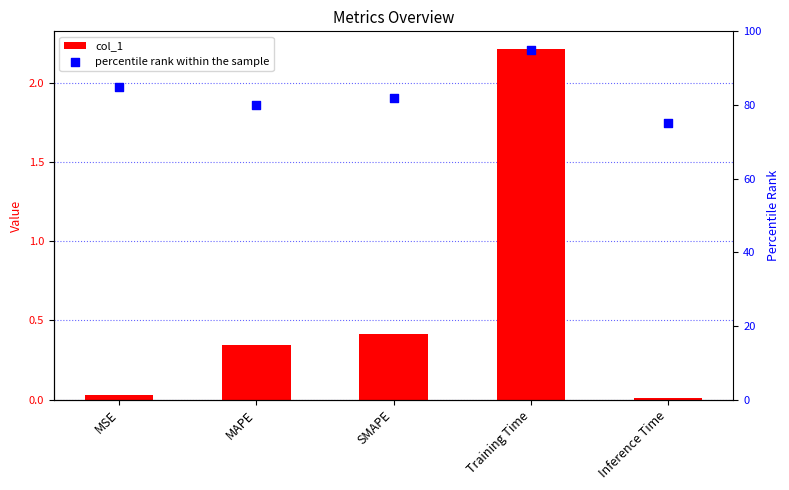

What is the total value across all series at SMAPE?

82.4